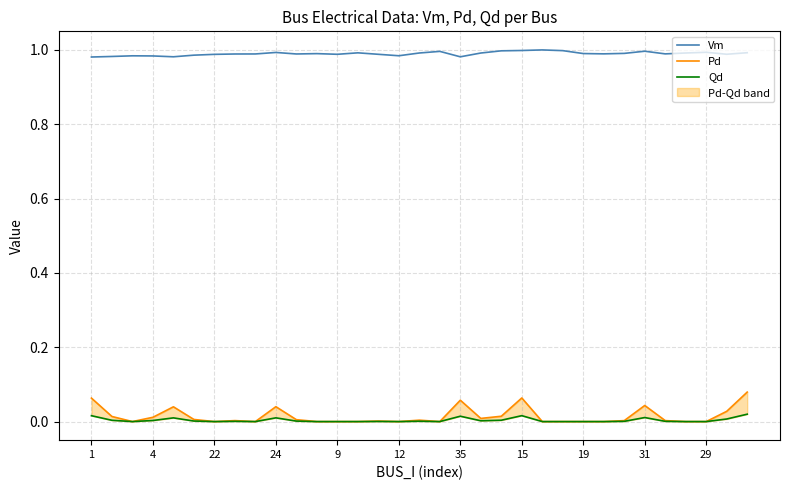

The value of Vm at 19 is 1.0. True or false?

True